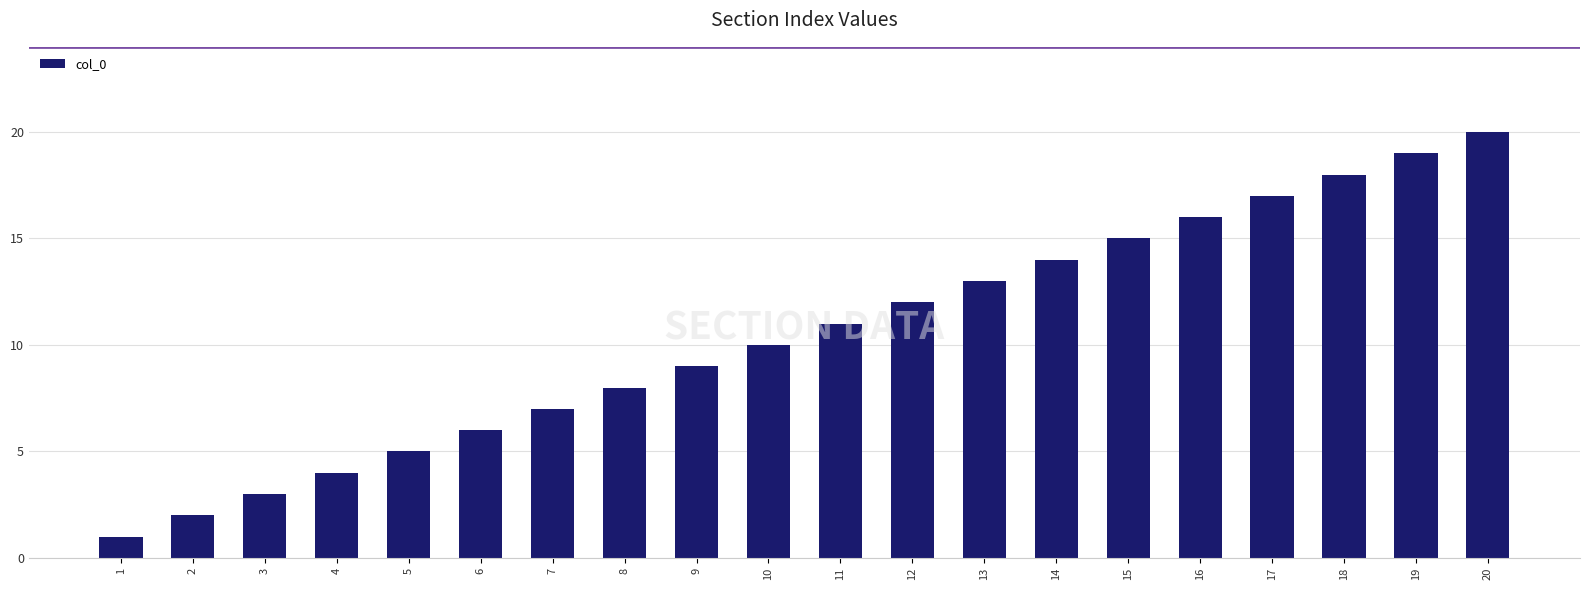

What is the difference between the second highest and minimum values?

18